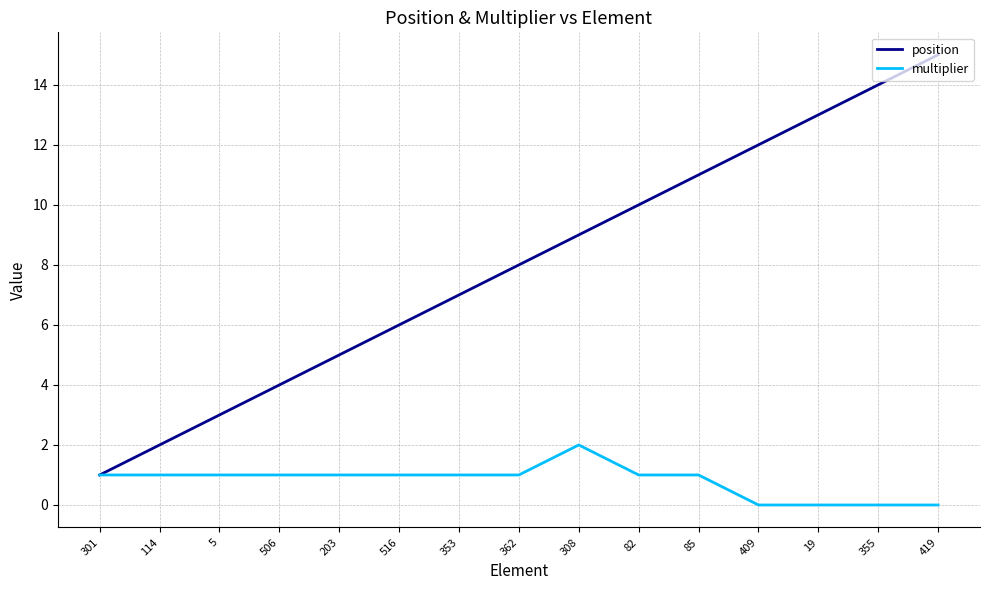

What is the difference between the second highest and minimum values in the multiplier series?

1